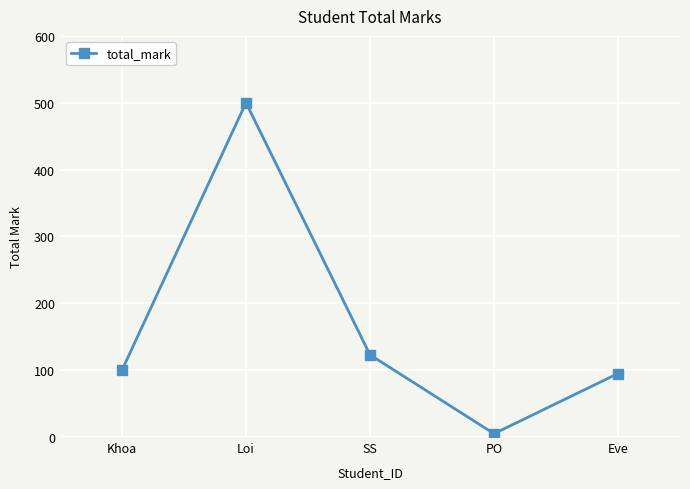

What is the value of the 1st point from the left?

100